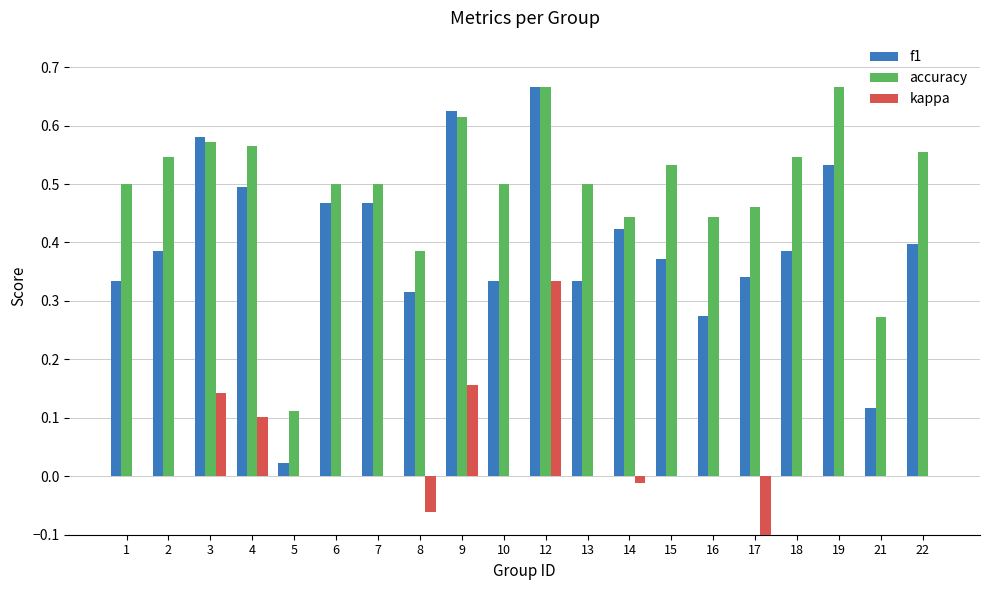

How many categories are shown in the chart?

20